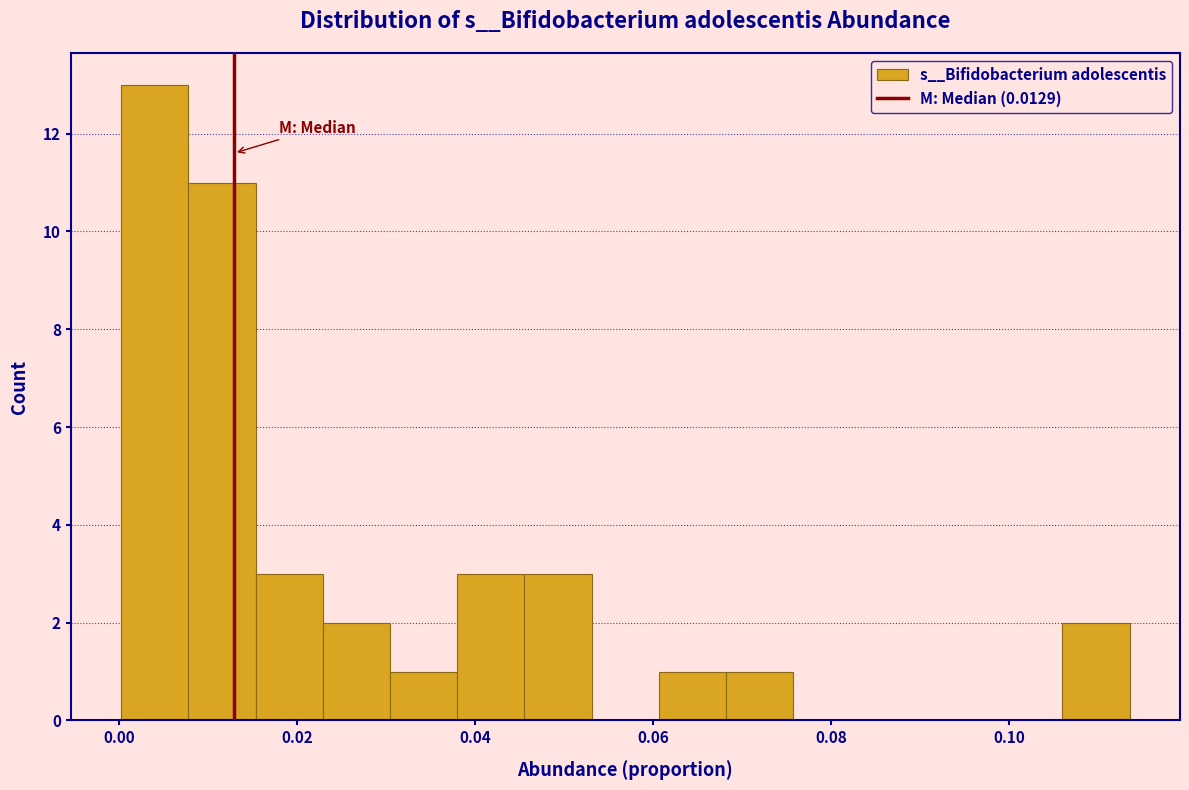

Read against the x-axis, roughly where is the centre of the tallest bar?

0.004